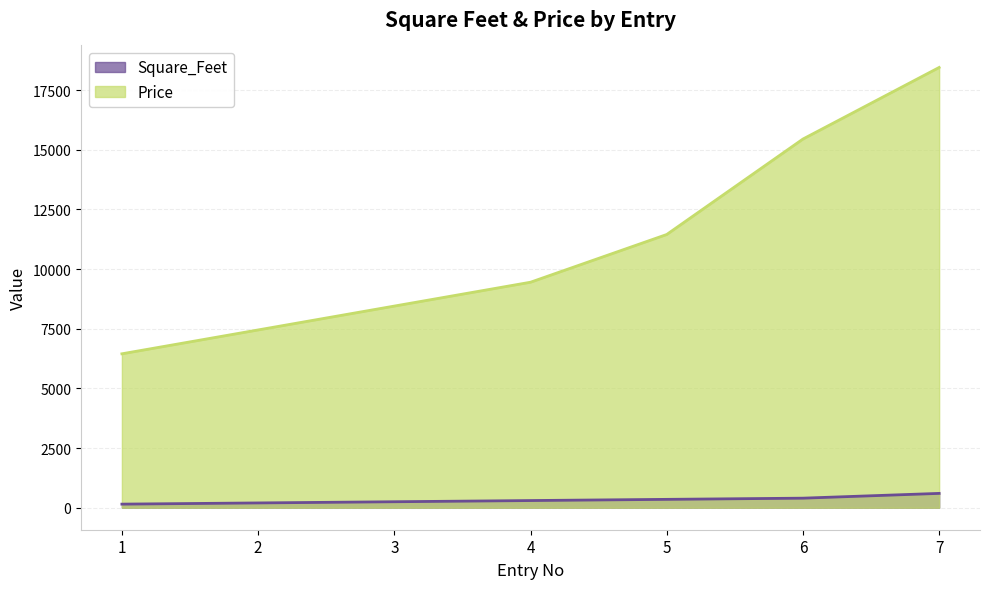

What is the value of the Square_Feet point at the 3rd from the left?

250